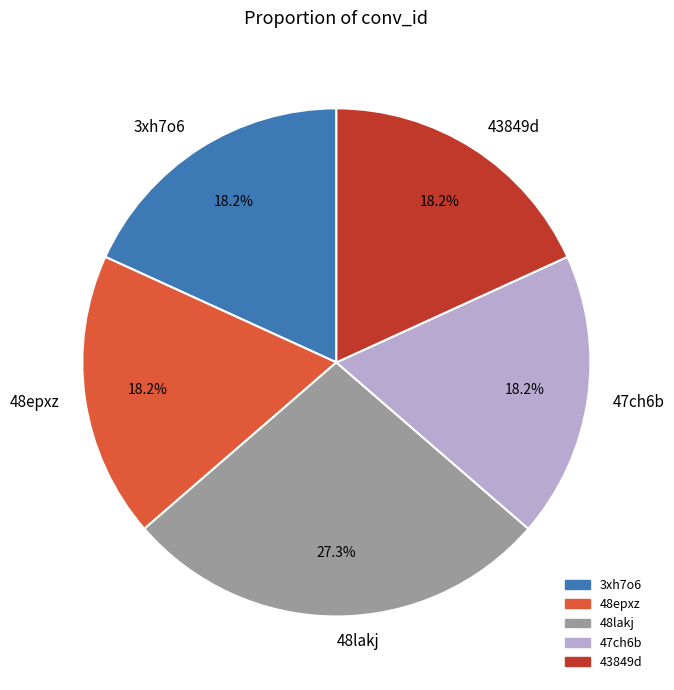

Between 48lakj and 3xh7o6, which is larger?

48lakj